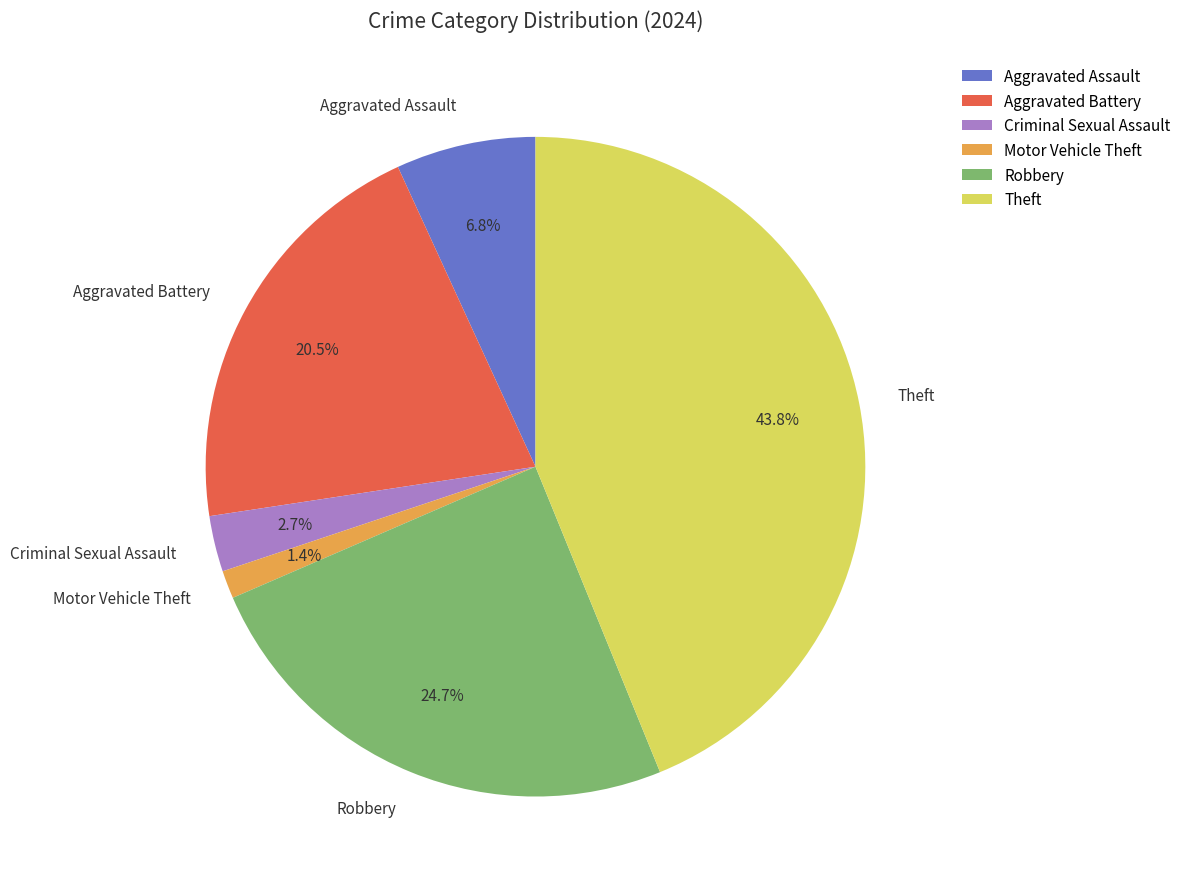

Rank the categories by value from highest to lowest.

Theft, Robbery, Aggravated Battery, Aggravated Assault, Criminal Sexual Assault, Motor Vehicle Theft